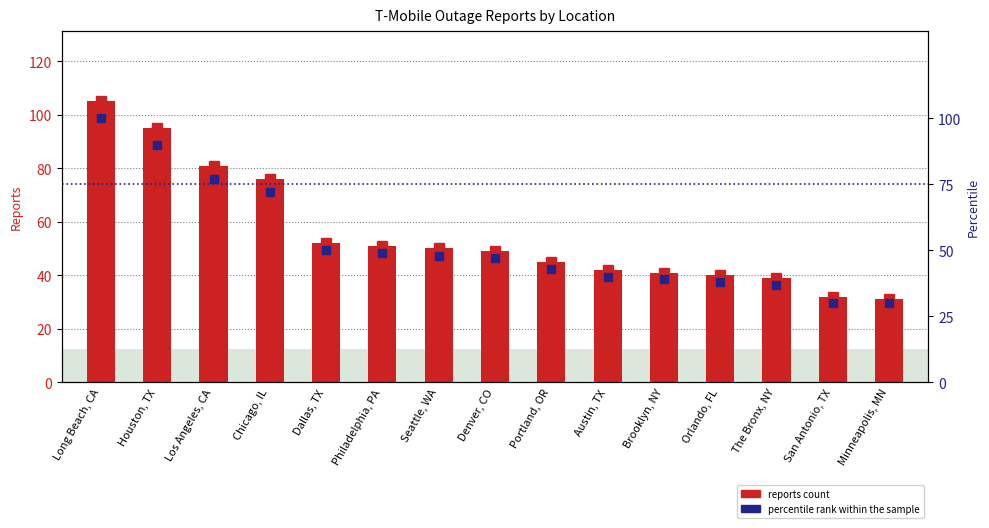

Rank the series at The Bronx, NY from highest to lowest value.

reports count, percentile rank within the sample